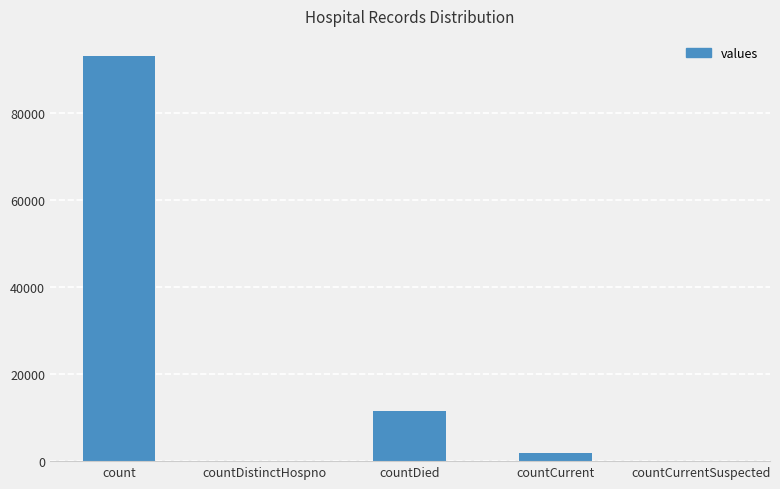

Is it true that the value at countDistinctHospno is 0?

True